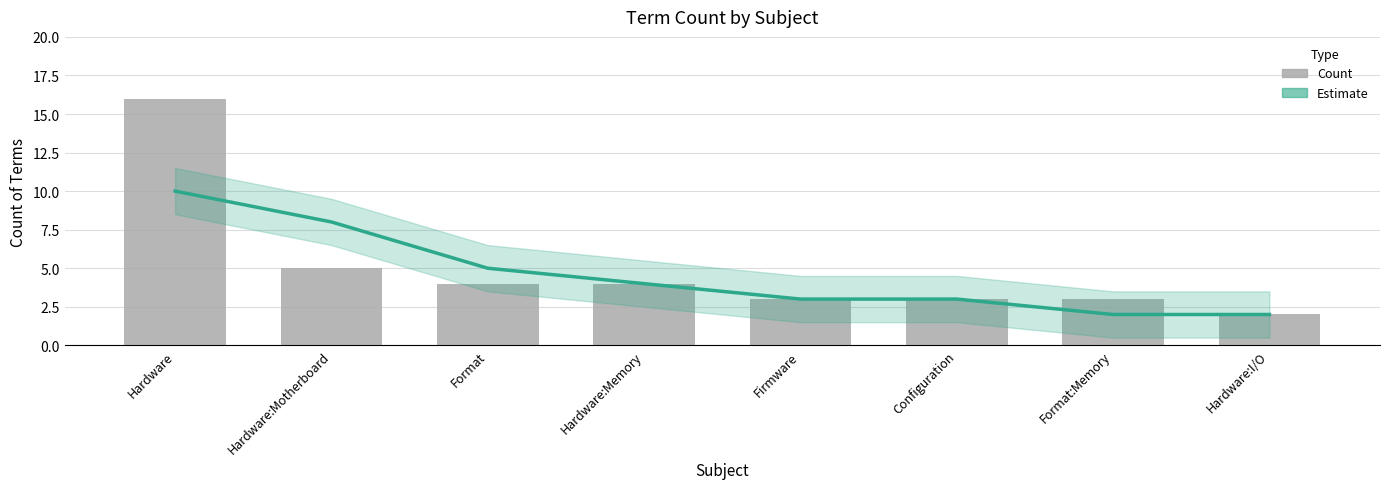

Which series has the largest total across all categories?

Count